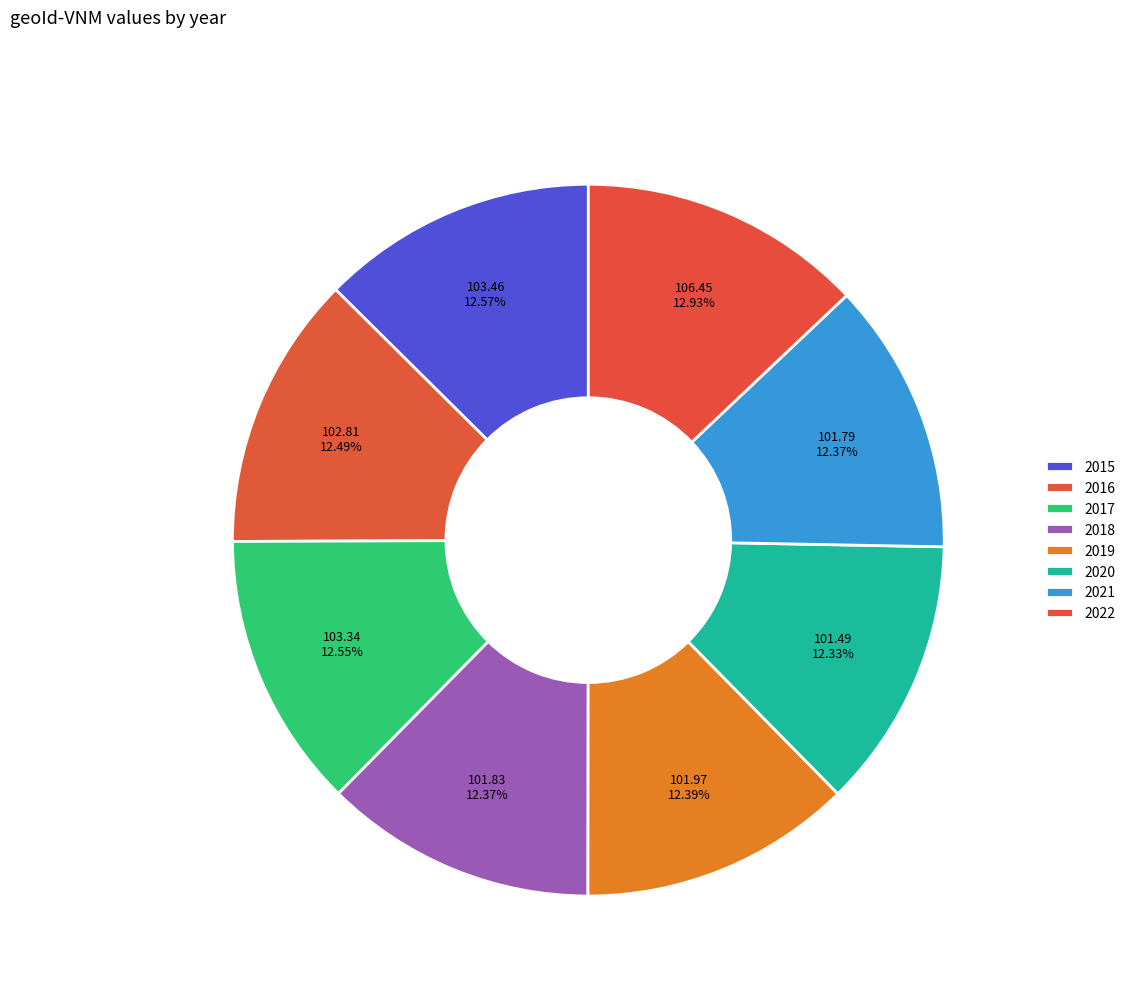

The 2021 slice represents 21% of the pie. True or false?

False